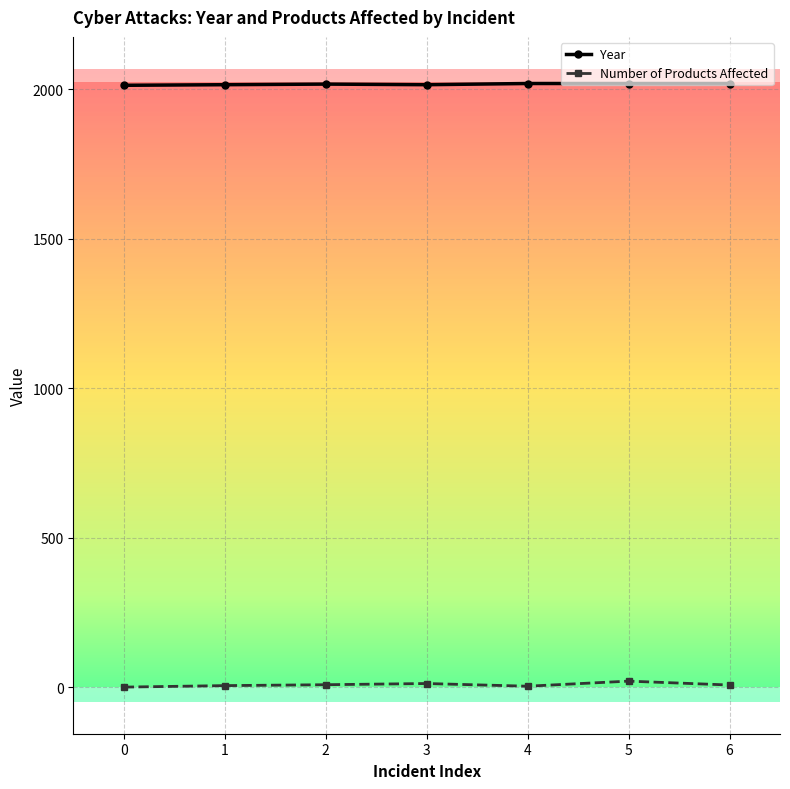

Is the value of Year at 2 greater than the value of Number of Products Affected at 0?

Yes